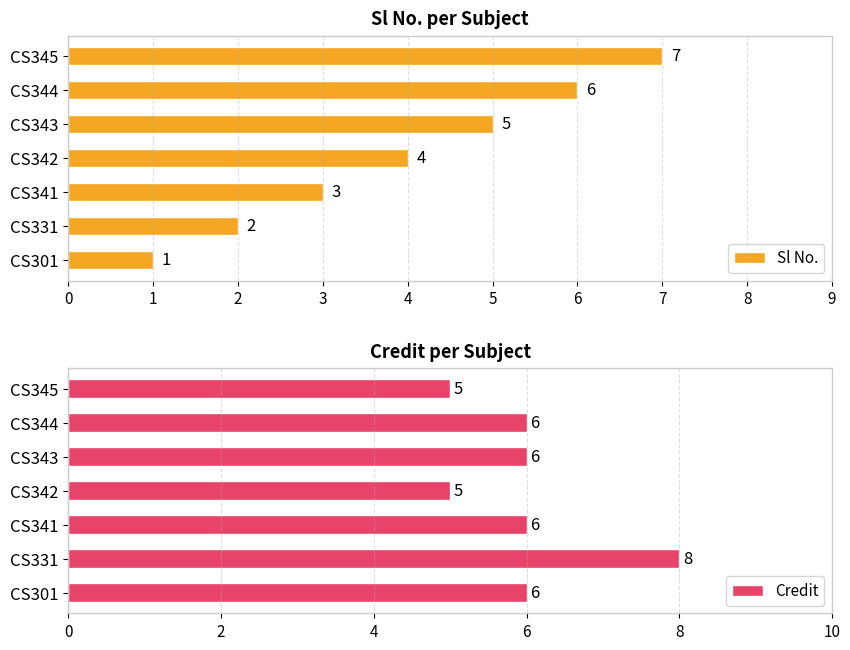

What is the sum of the Sl No. values at CS342 and CS341?

7